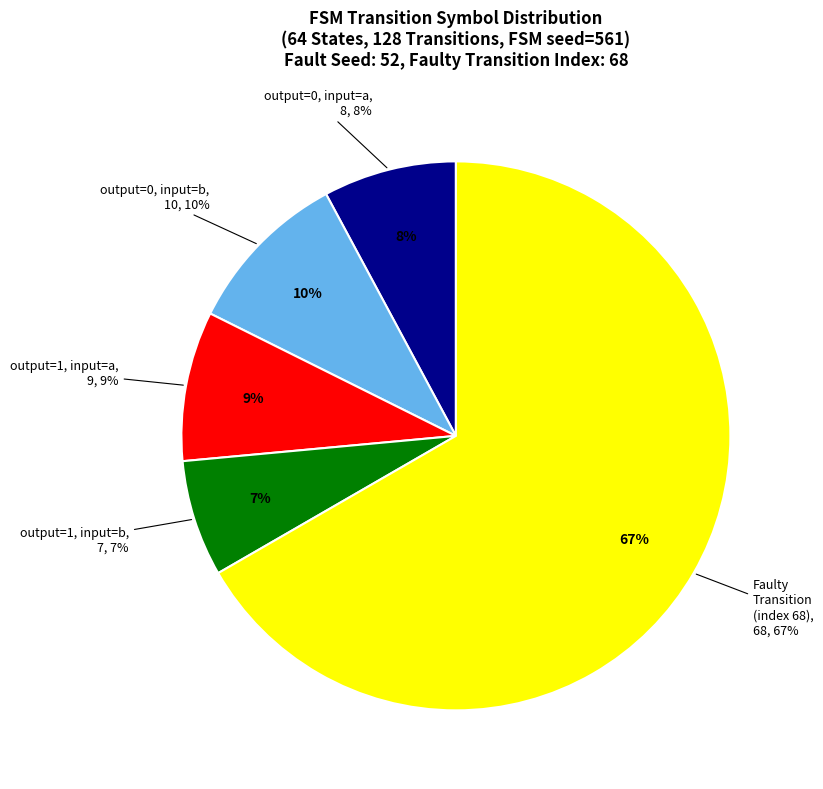

True or false: source_state 1-5 accounts for 11% of the total.

False